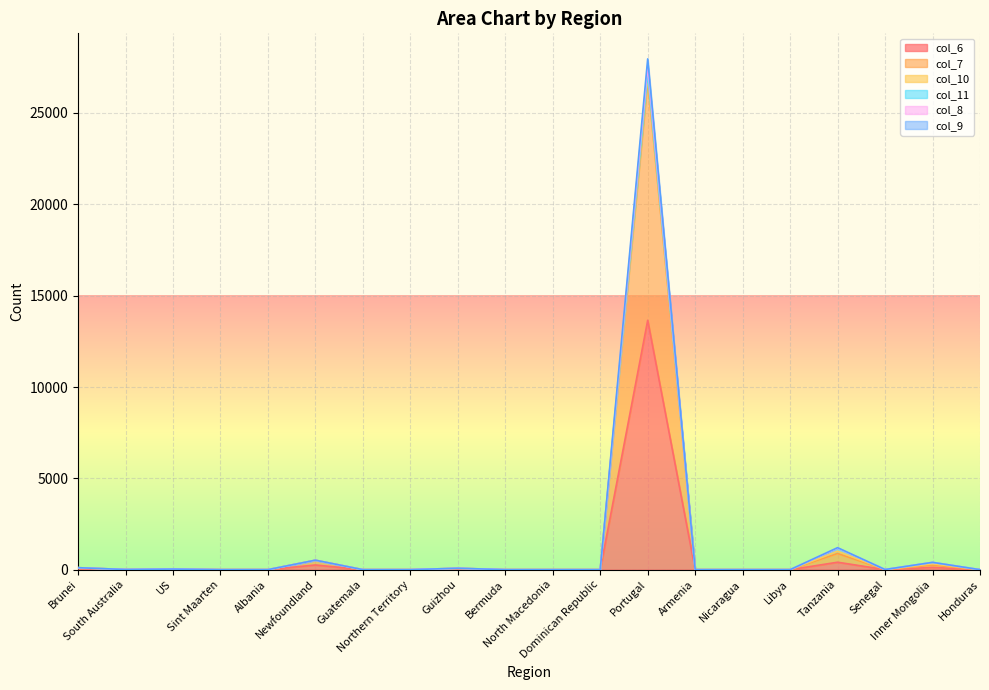

Rank the categories by col_7 value from highest to lowest.

Portugal, Tanzania, Newfoundland, Inner Mongolia, Brunei, Guizhou, US, Senegal, South Australia, Albania, Sint Maarten, Guatemala, Northern Territory, Bermuda, North Macedonia, Dominican Republic, Armenia, Nicaragua, Libya, Honduras